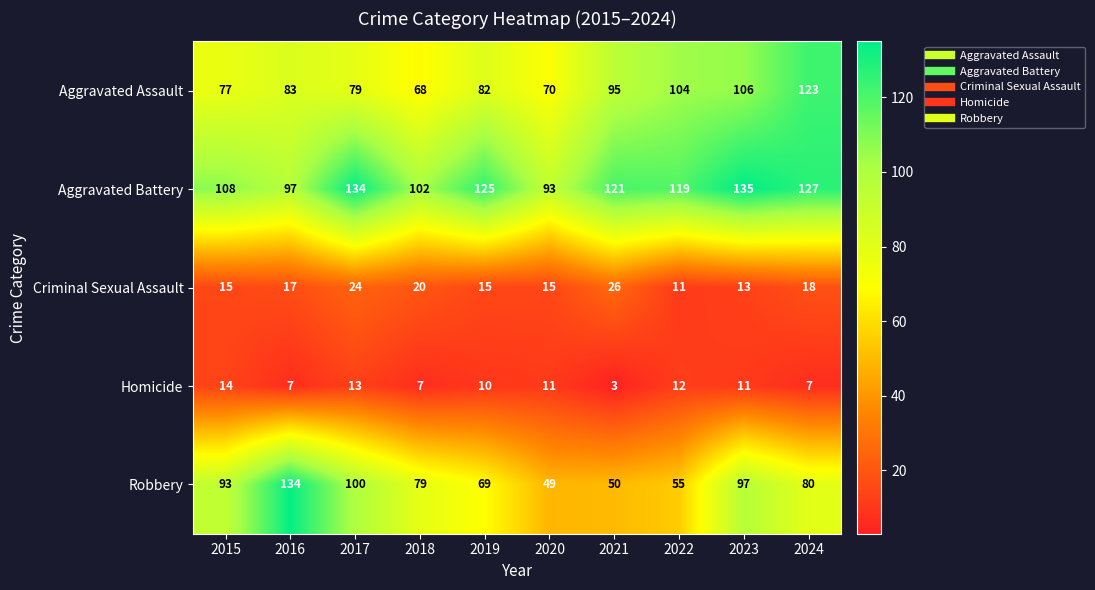

At which category is the sum across all series the highest?

2023